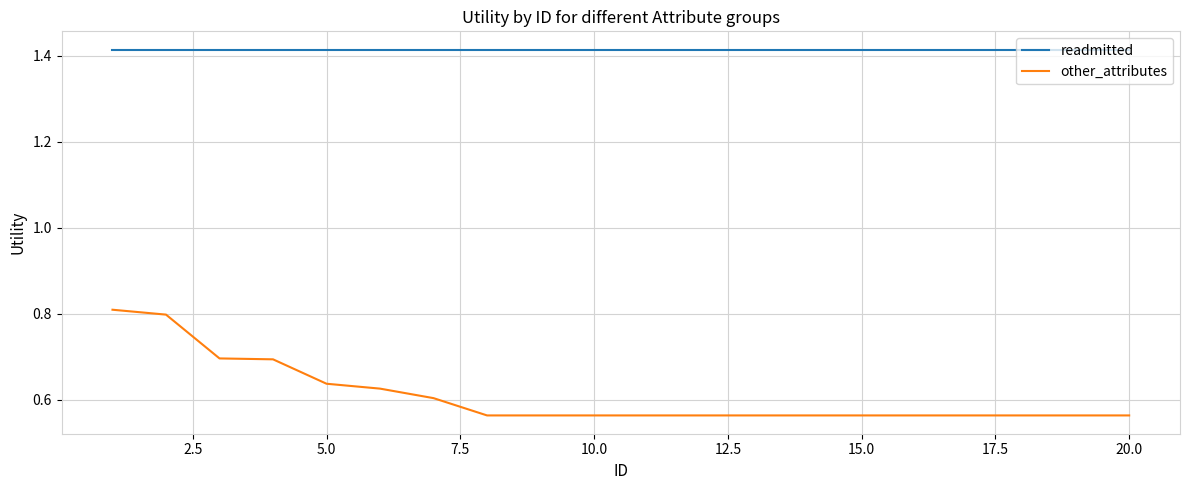

True or false: other_attributes and readmitted intersect in this chart.

False